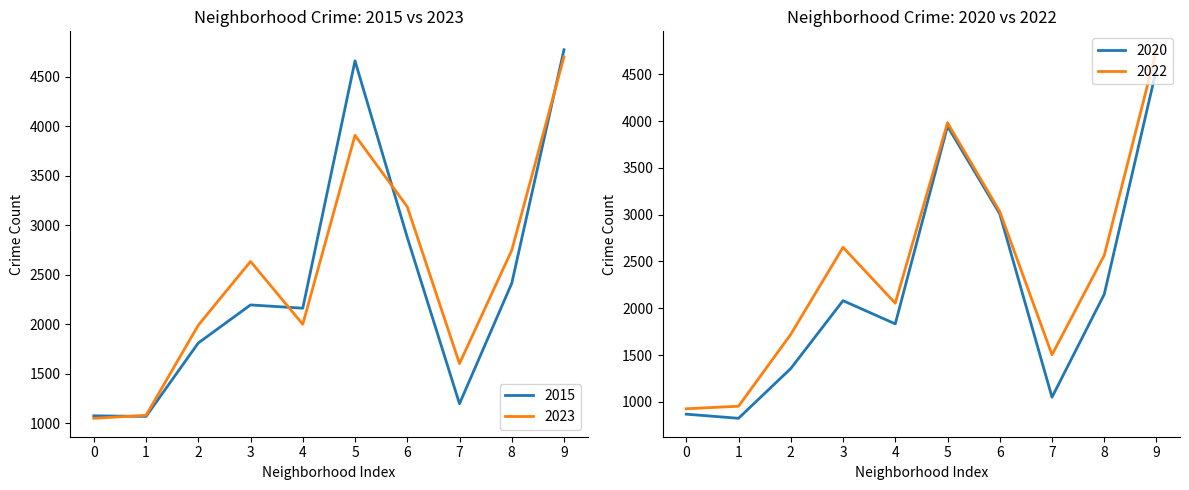

The value of 2015 at 6 is 2877. True or false?

True